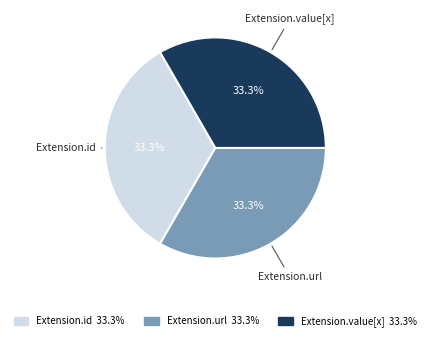

How many slices are in this pie chart?

3